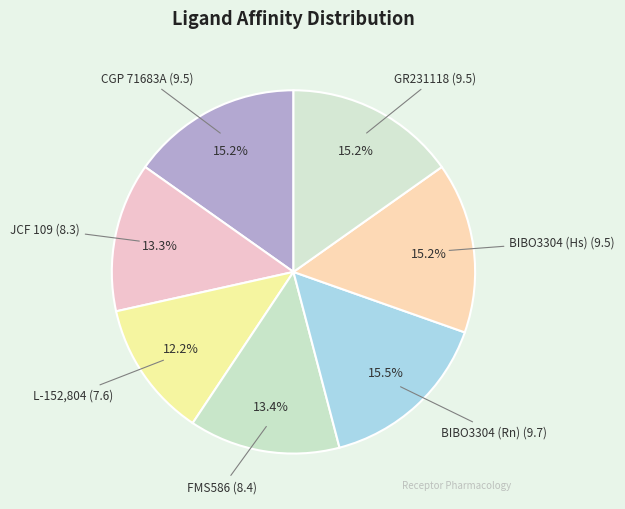

Count the number of slices in the pie.

7